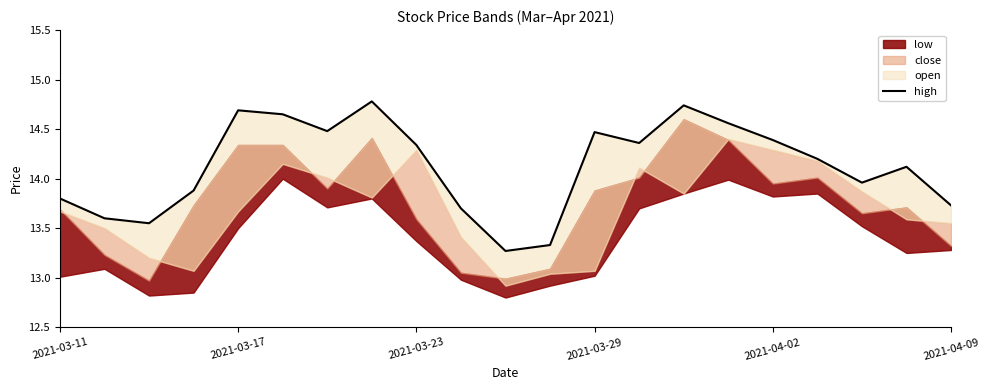

What is the ratio of the value at 15 to the value at 12?

1.0